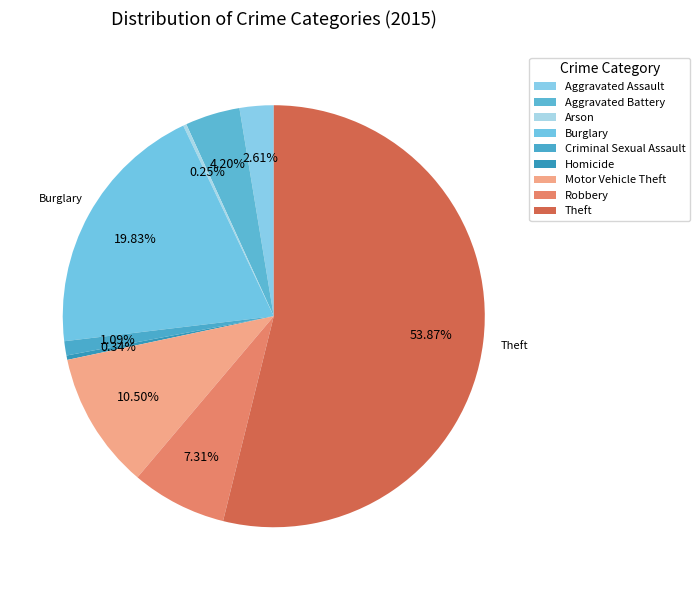

To the nearest percent, what is the combined percentage of Arson and Theft?

54%